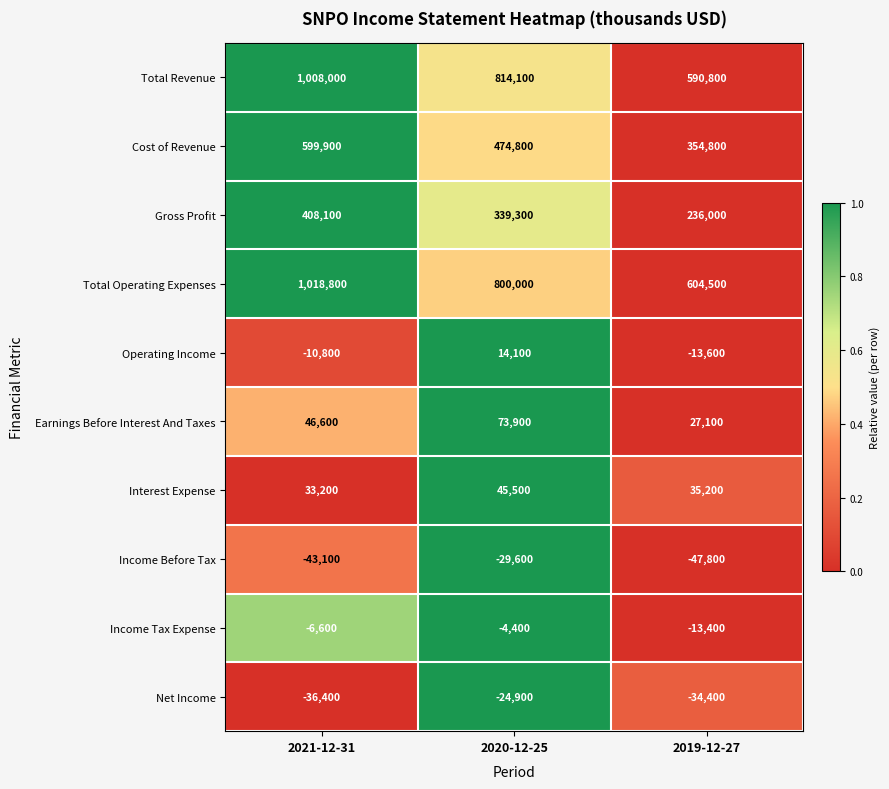

How many values in the Income Before Tax series exceed -43100?

1